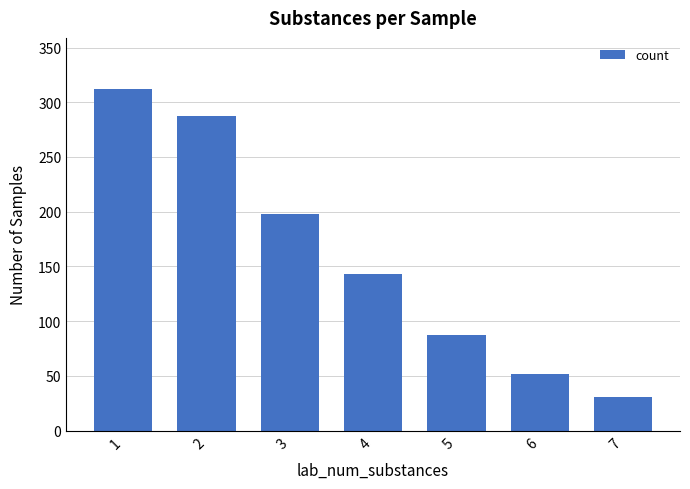

What is the difference between the maximum and minimum values?

281